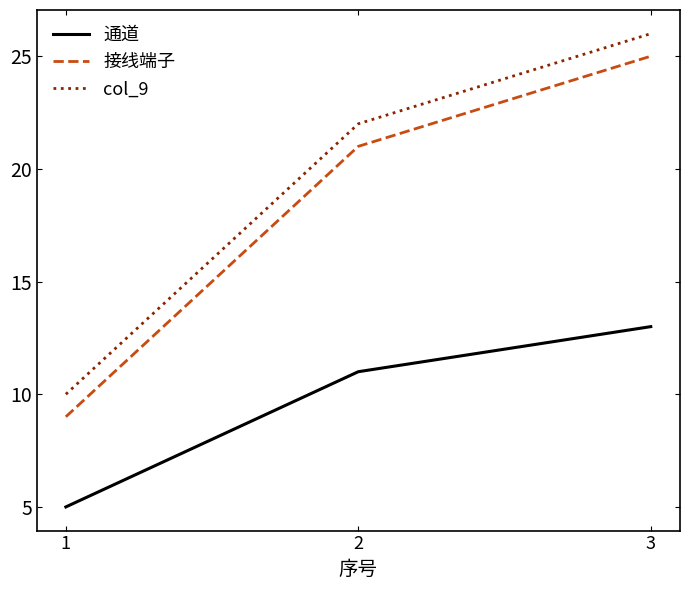

True or false: 接线端子 has a value of 21 at 2.

True